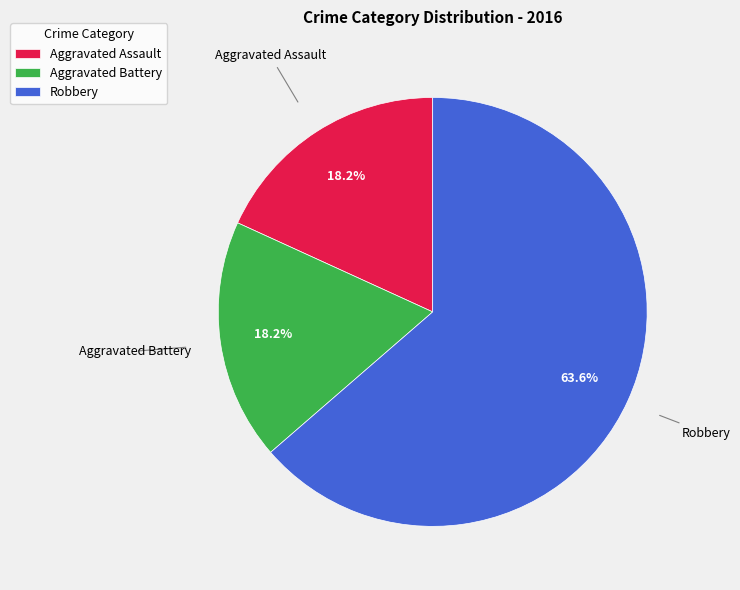

How many segments does this pie chart have?

3